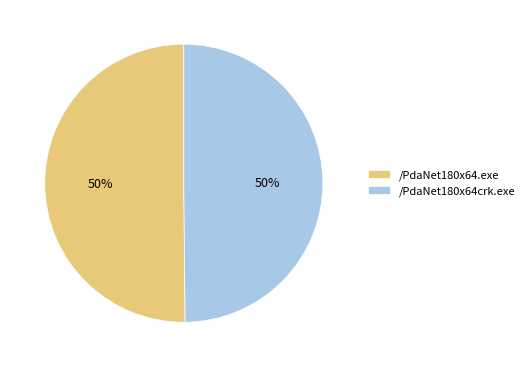

Do /PdaNet180x64crk.exe and /PdaNet180x64.exe together represent more than half of the pie?

Yes